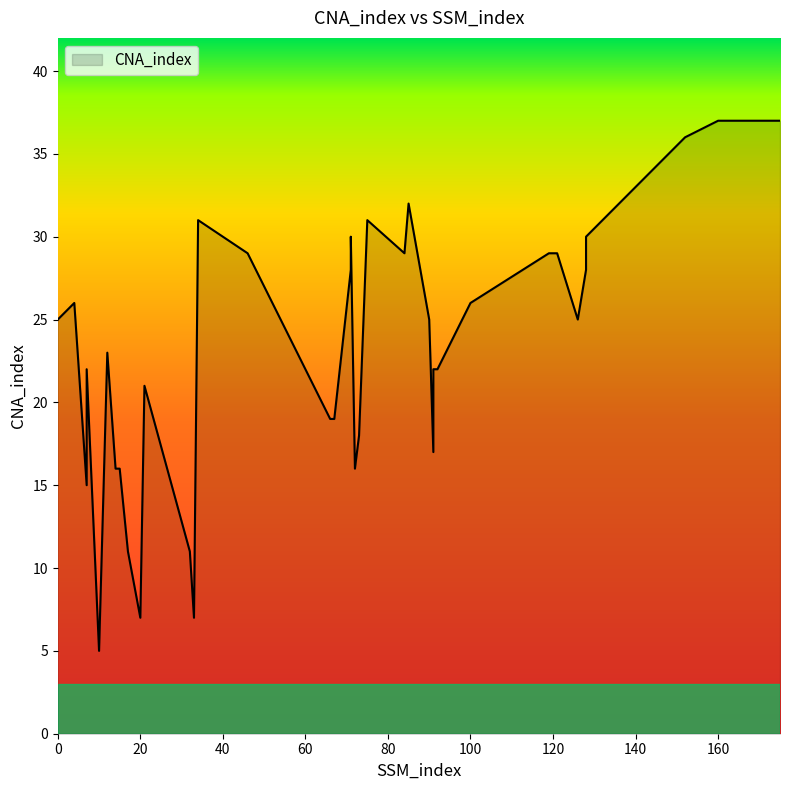

How many points are higher than both their immediate neighbors (excluding endpoints)?

8